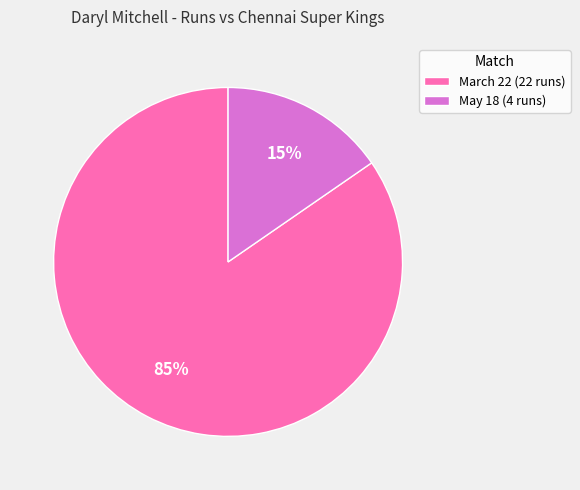

The May 18 (4 runs) slice represents 15% of the pie. True or false?

True